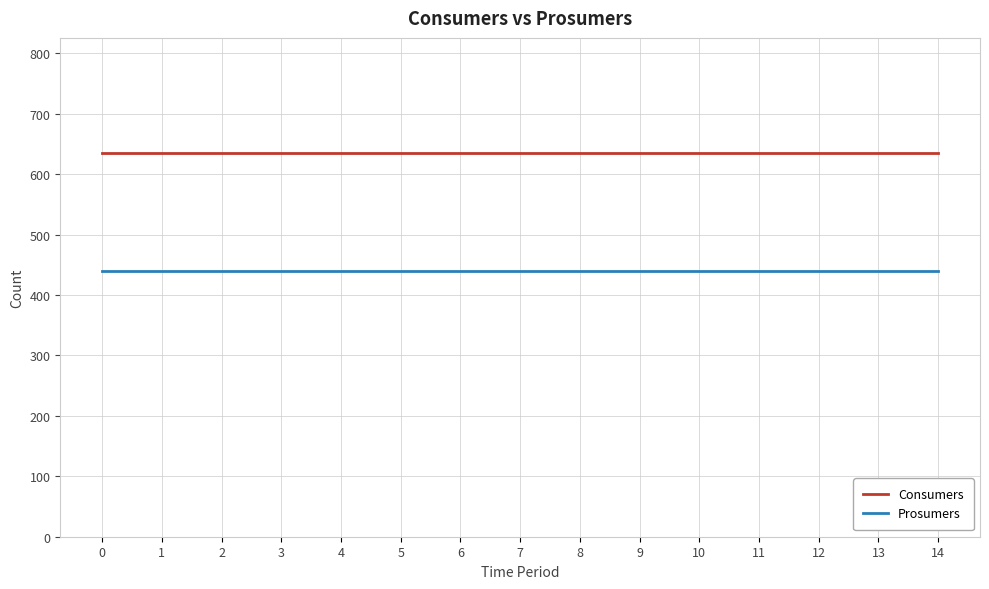

How many distinct data groups are displayed?

2